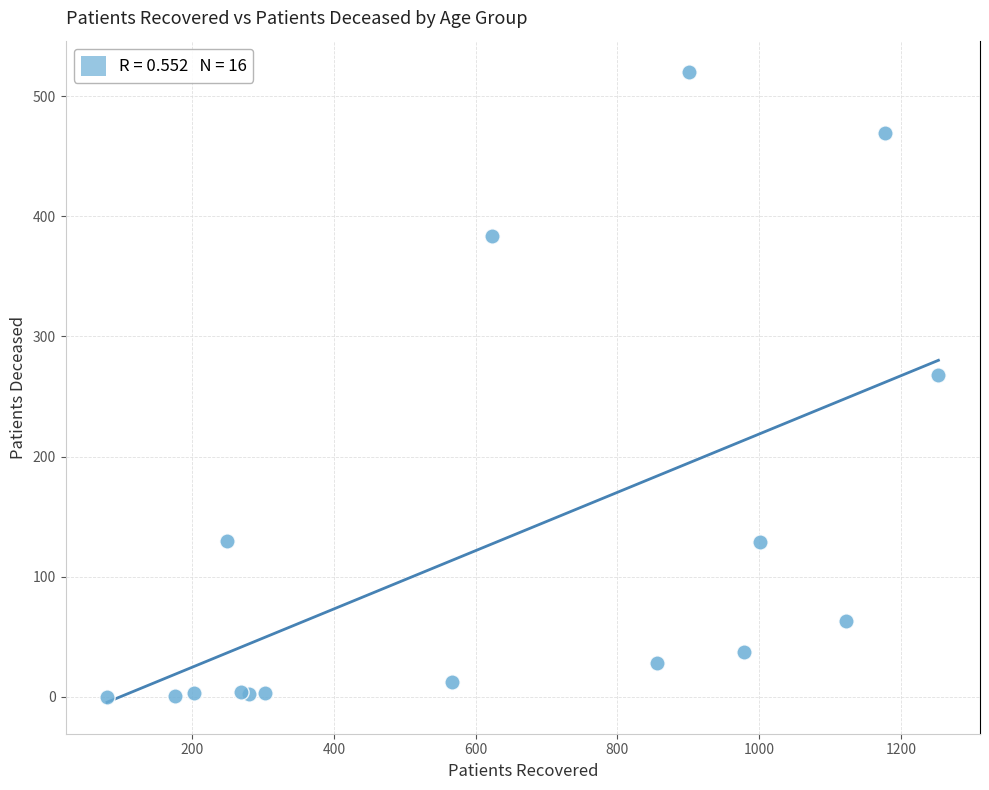

What Y value in the scatter plot is closest to 260?

268